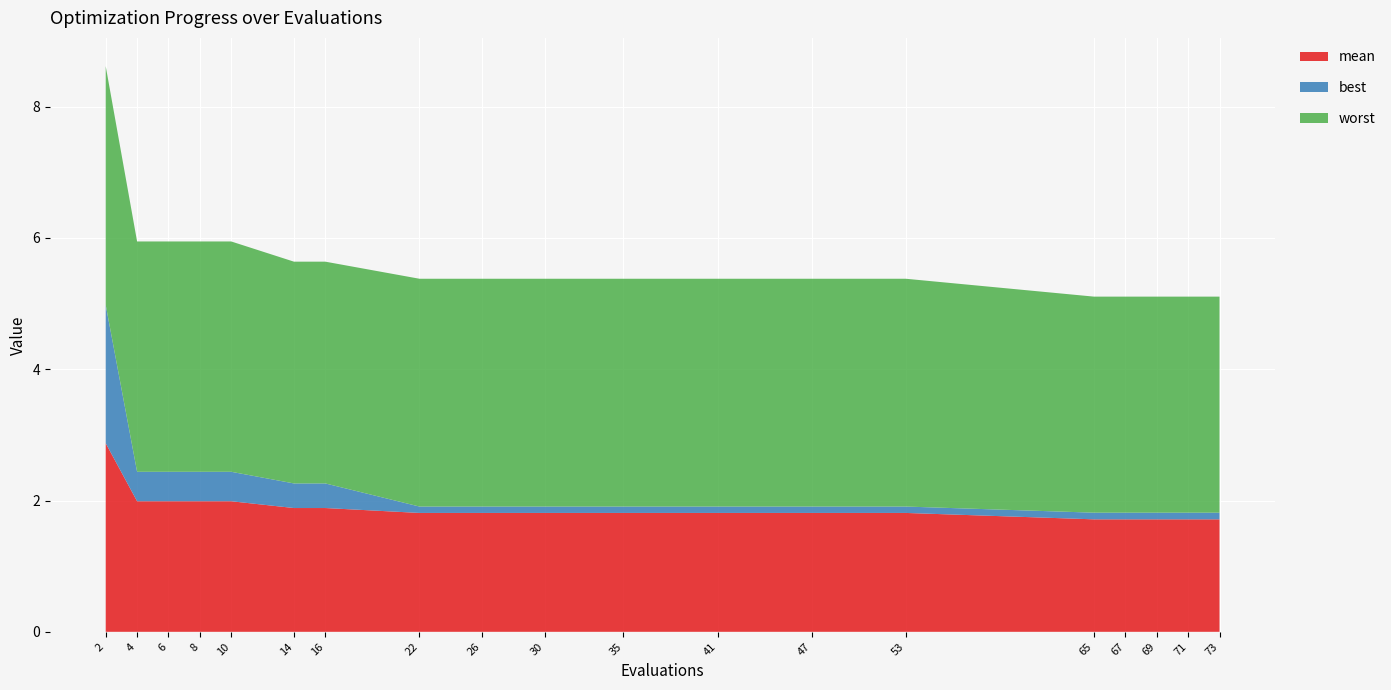

Reading left to right, list all the values displayed in this chart.

mean: 2.9	2.0	2.0	2.0	2.0	1.9	1.9	1.8	1.8	1.8	1.8	1.8	1.8	1.8	1.7	1.7	1.7	1.7	1.7
best: 2.1	0.4	0.4	0.4	0.4	0.4	0.4	0.1	0.1	0.1	0.1	0.1	0.1	0.1	0.1	0.1	0.1	0.1	0.1
worst: 3.6	3.5	3.5	3.5	3.5	3.4	3.4	3.5	3.5	3.5	3.5	3.5	3.5	3.5	3.3	3.3	3.3	3.3	3.3